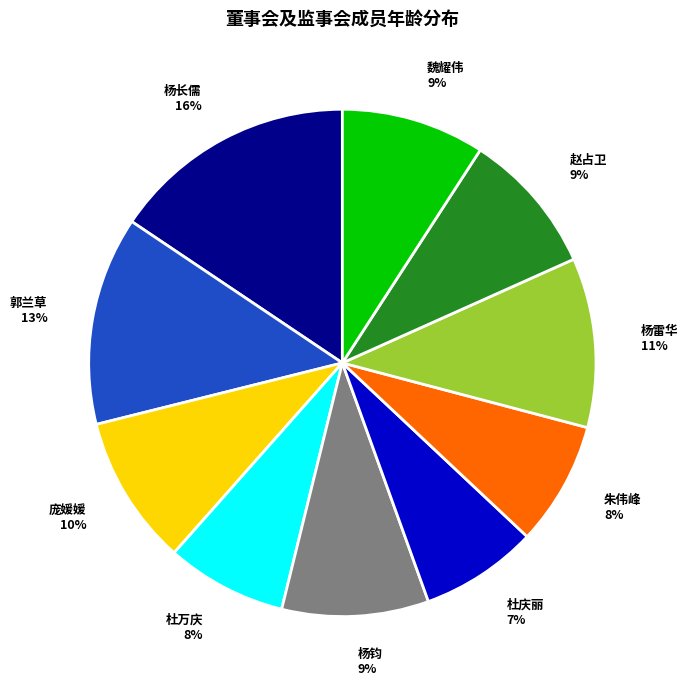

To the nearest percent, what percentage of the pie is 郭兰草?

13%